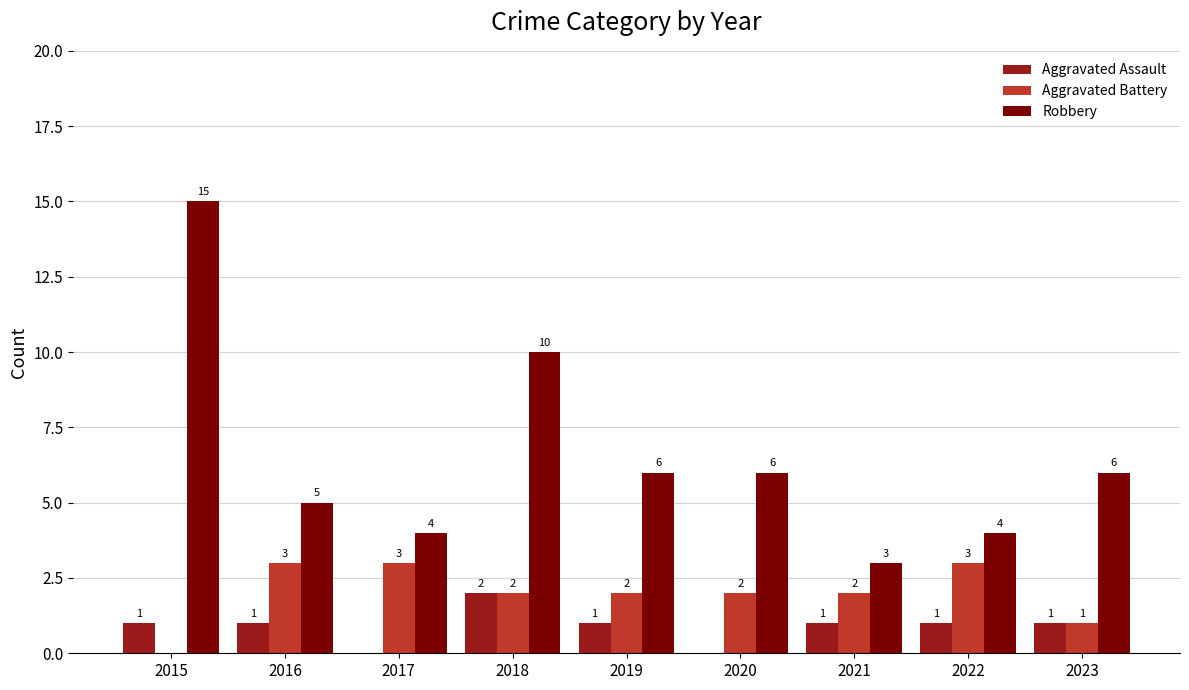

Count the number of categories in the chart.

9